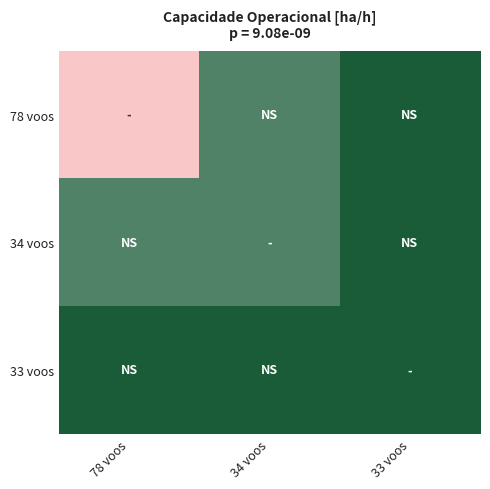

At which category is the sum across all series the highest?

33 voos